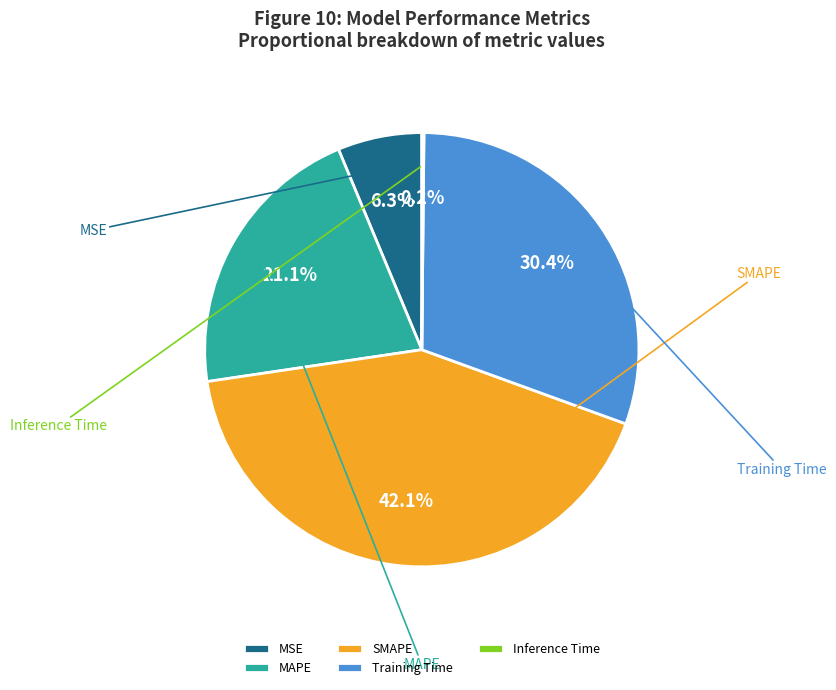

What percentage is the SMAPE slice, to the nearest percent?

42%